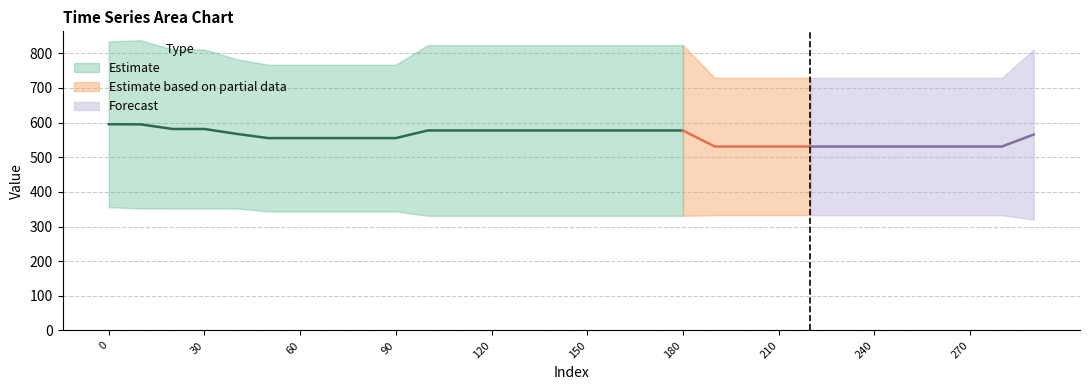

Where is Row 1 (lower) nearest to the value 337?

190